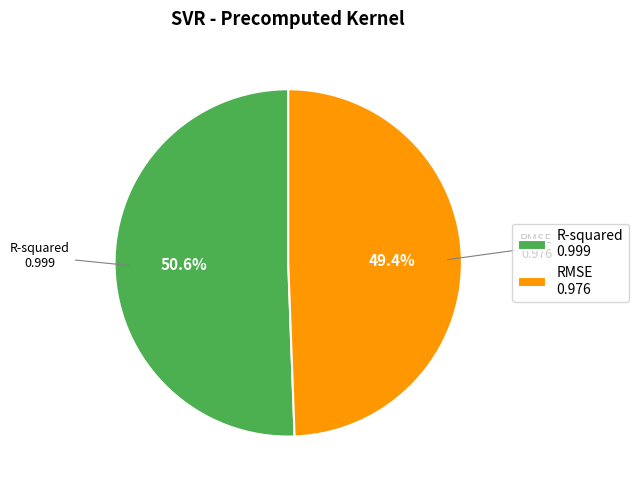

What percentage is the RMSE slice, to the nearest percent?

49%